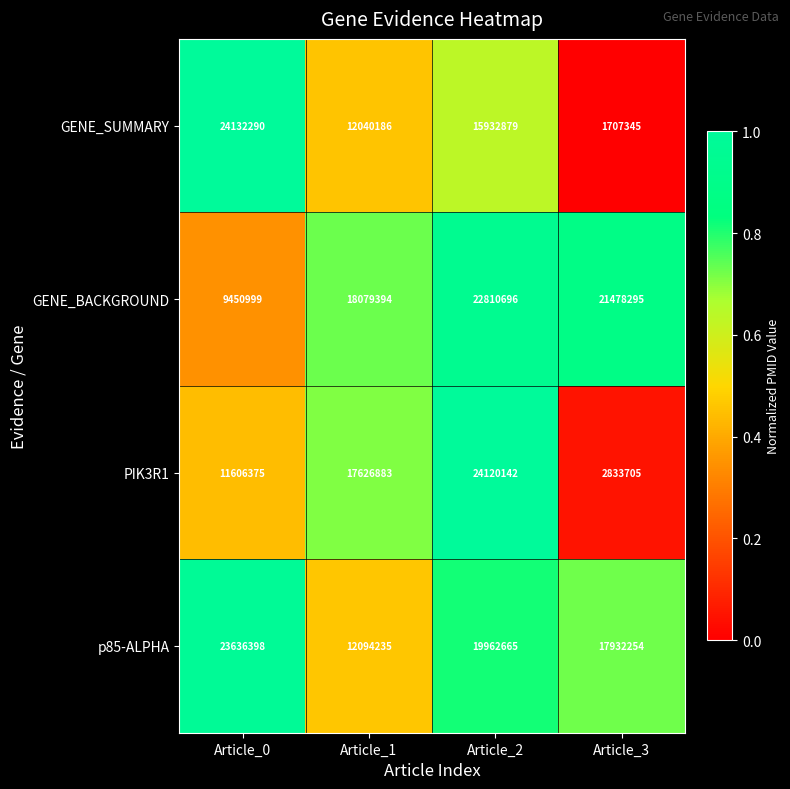

Reading left to right, transcribe all the data shown in this chart.

GENE_SUMMARY: 24132290	12040186	15932879	1707345
GENE_BACKGROUND: 9450999	18079394	22810696	21478295
PIK3R1: 11606375	17626883	24120142	2833705
p85-ALPHA: 23636398	12094235	19962665	17932254